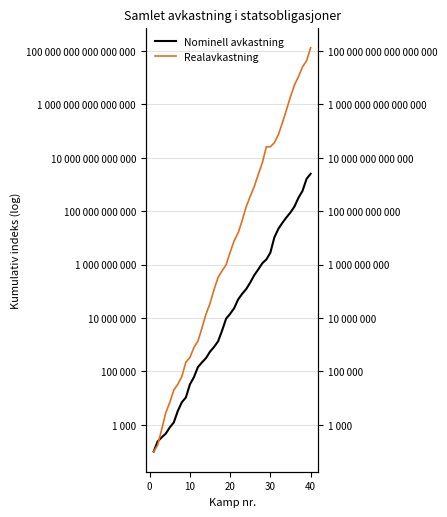

True or false: Realavkastning has more than 2 interior local peaks.

False